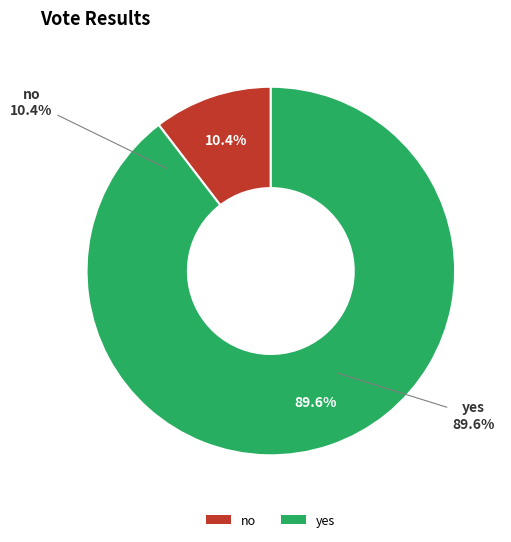

To the nearest percent, what percentage of the pie is yes?

90%